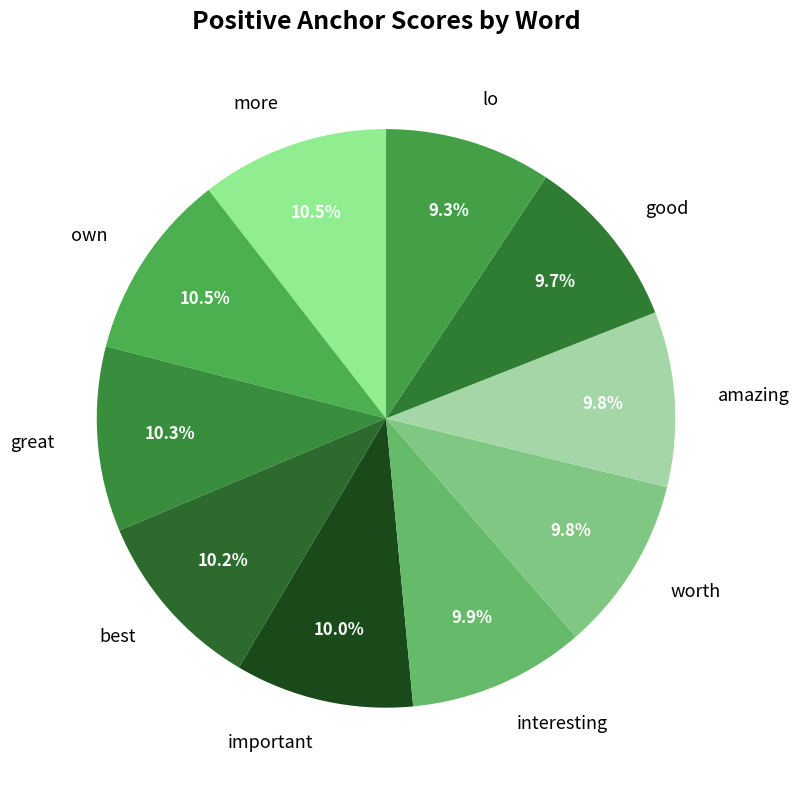

Count the number of slices in the pie.

10